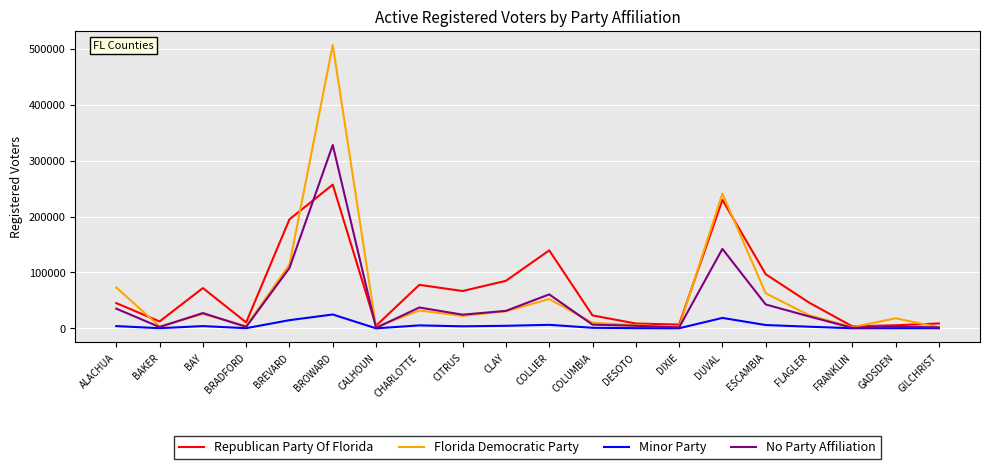

What is the maximum value for Florida Democratic Party?

506541